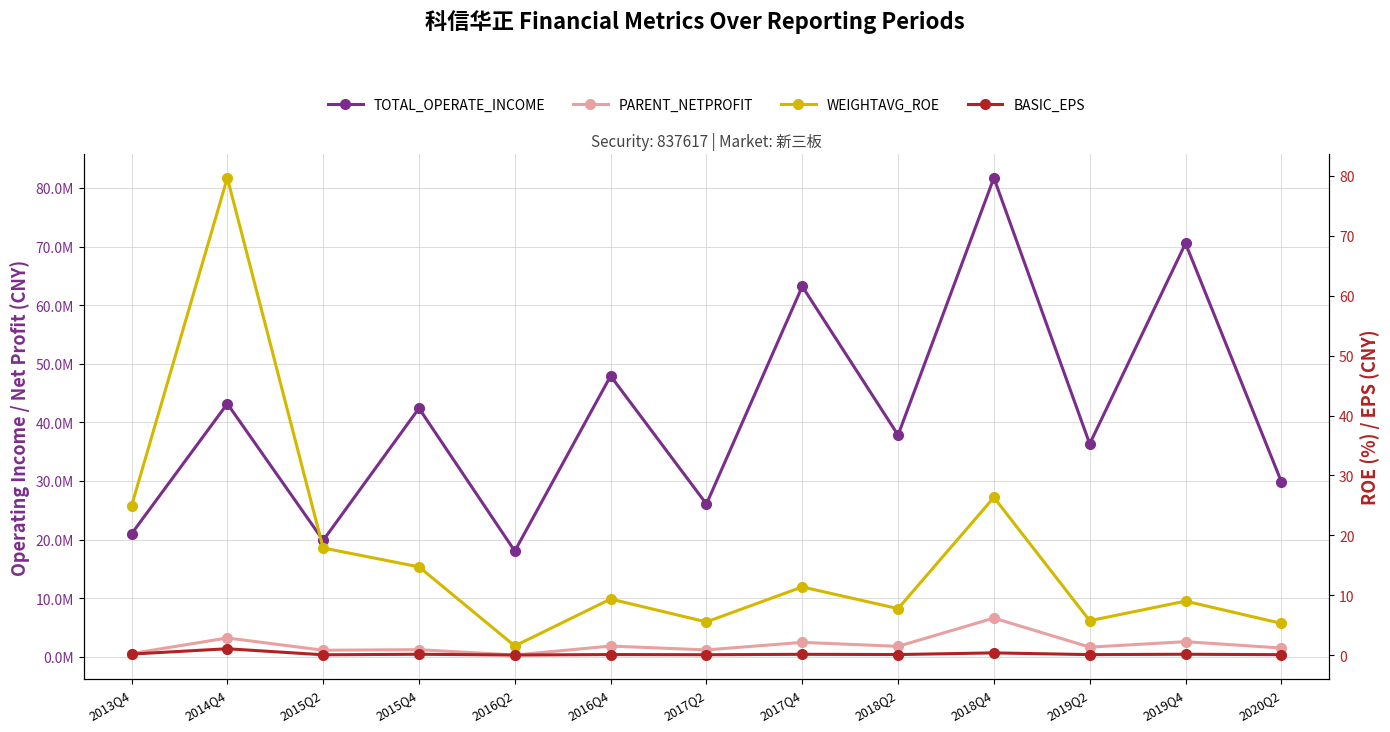

What is the approximate value of TOTAL_OPERATE_INCOME at 2016Q4?

47906999.6